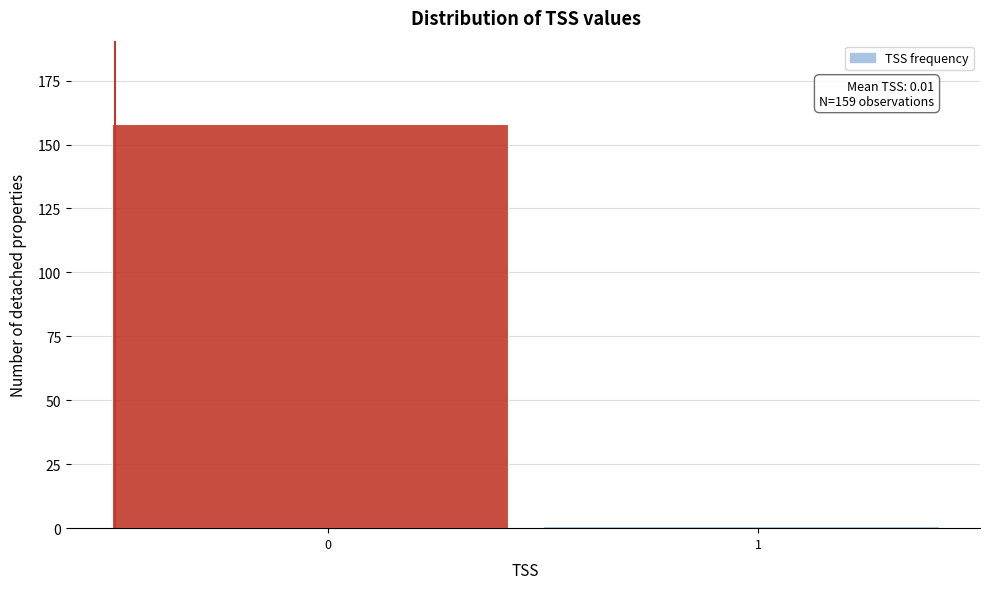

Reading left to right, list all the values displayed in this chart.

158	1